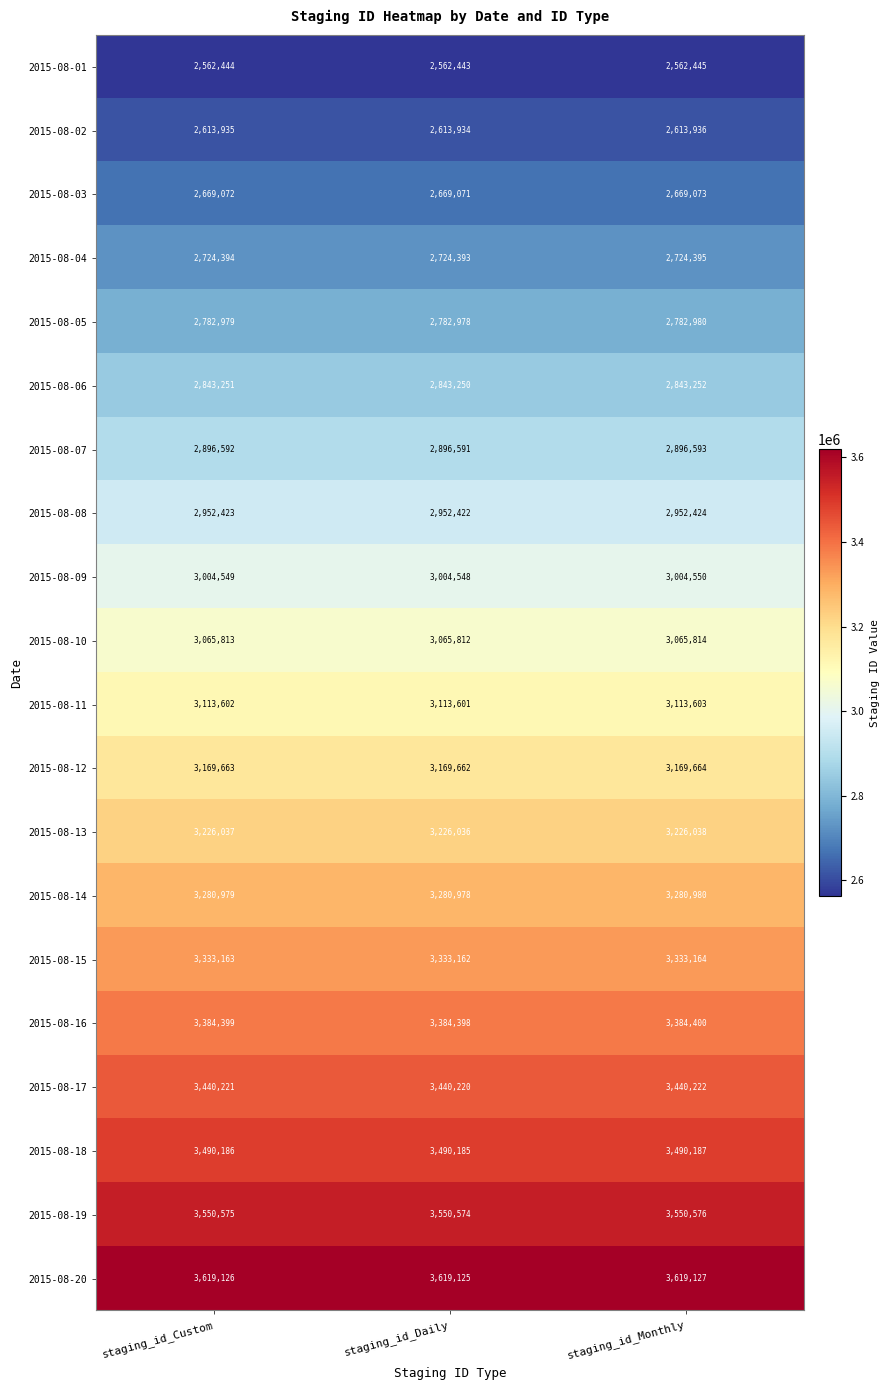

What is the maximum value shown in the chart?

3619127